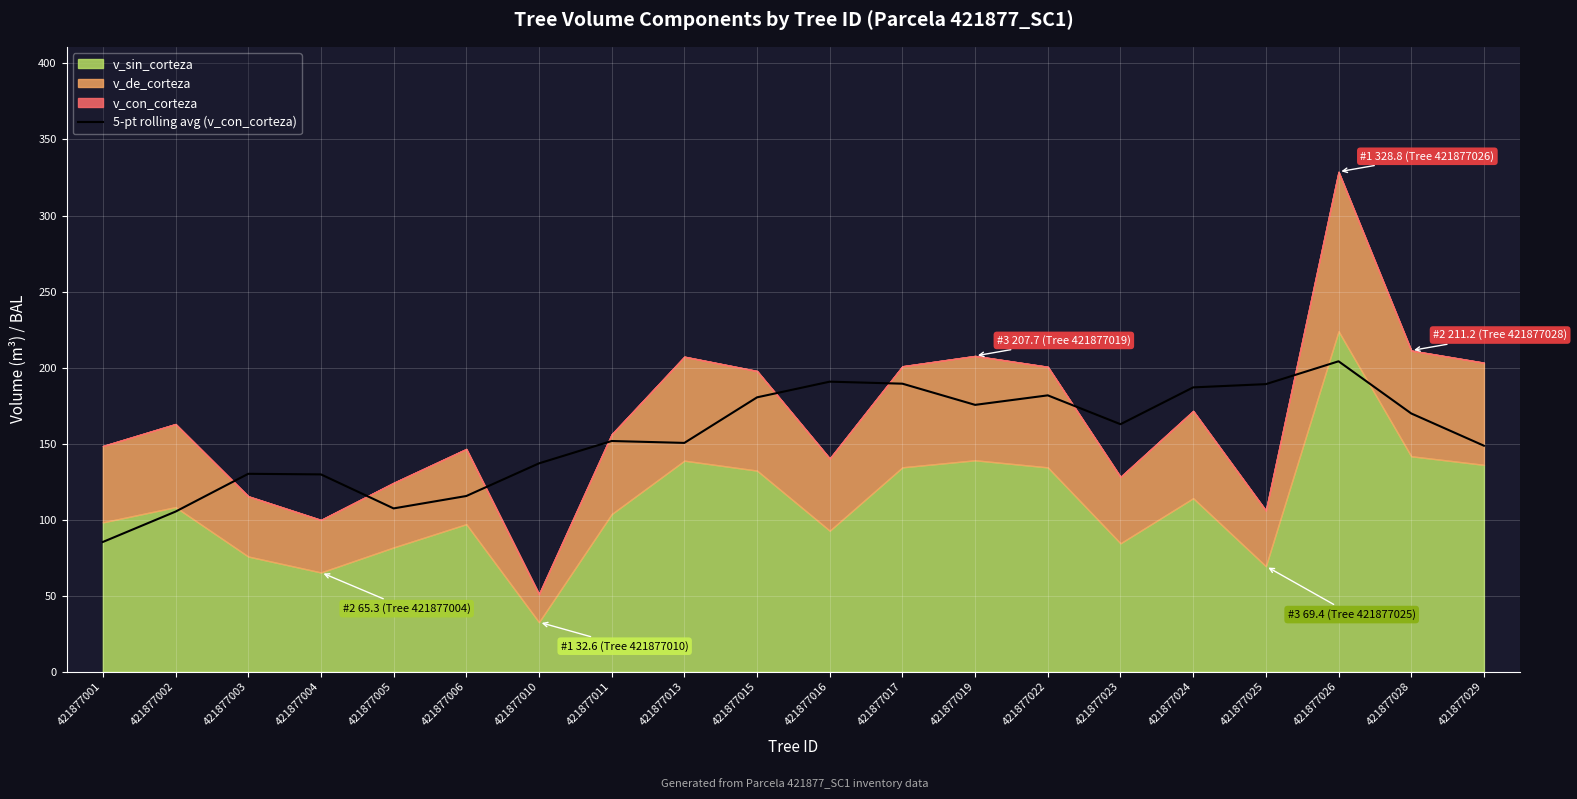

What is the highest value of the 5-pt rolling avg (v_con_corteza) series?

204.2